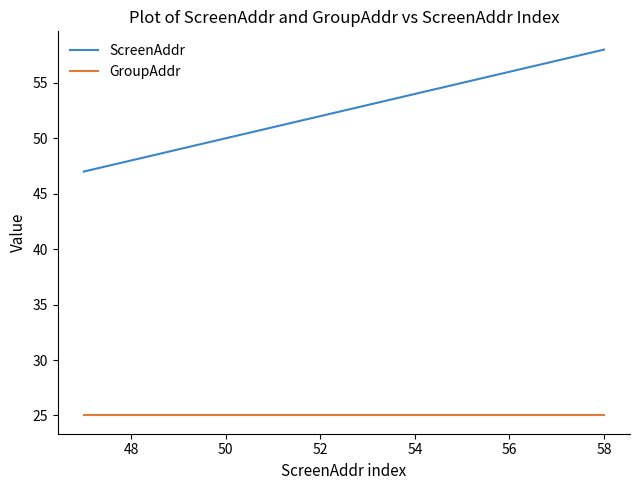

True or false: ScreenAddr and GroupAddr cross at least once.

False